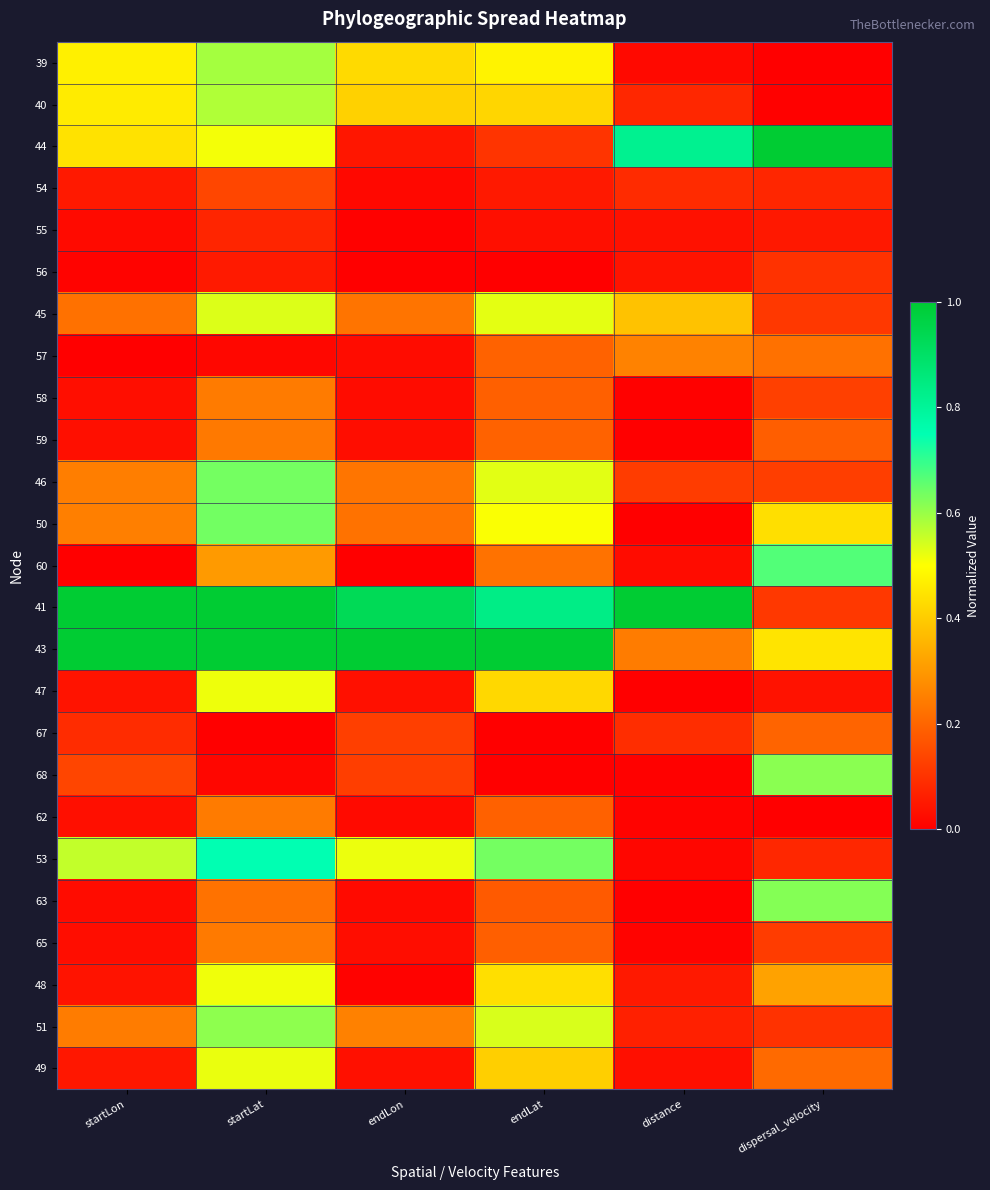

Rank the series by their maximum value, from highest to lowest.

44, 41, 43, 53, 60, 50, 46, 63, 68, 51, 39, 40, 45, 49, 47, 48, 57, 58, 62, 65, 59, 67, 54, 56, 55